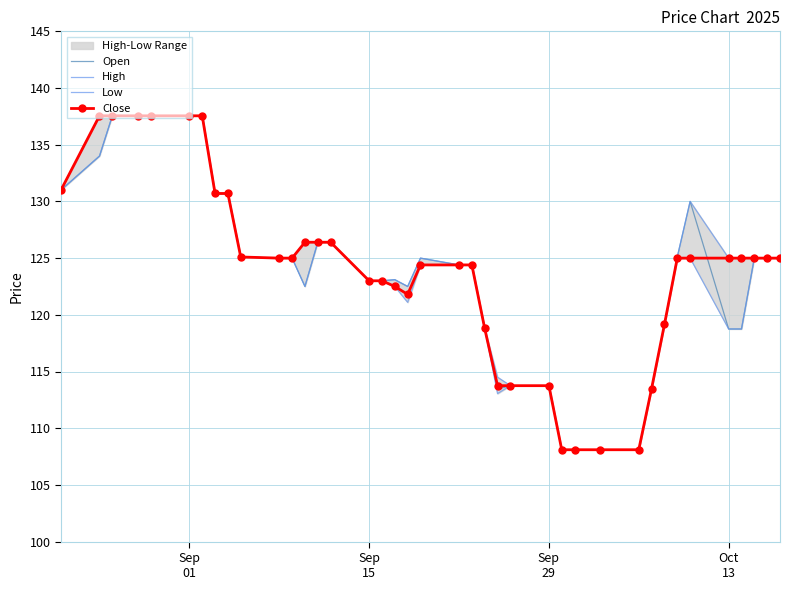

What is the maximum value for Close?

137.6